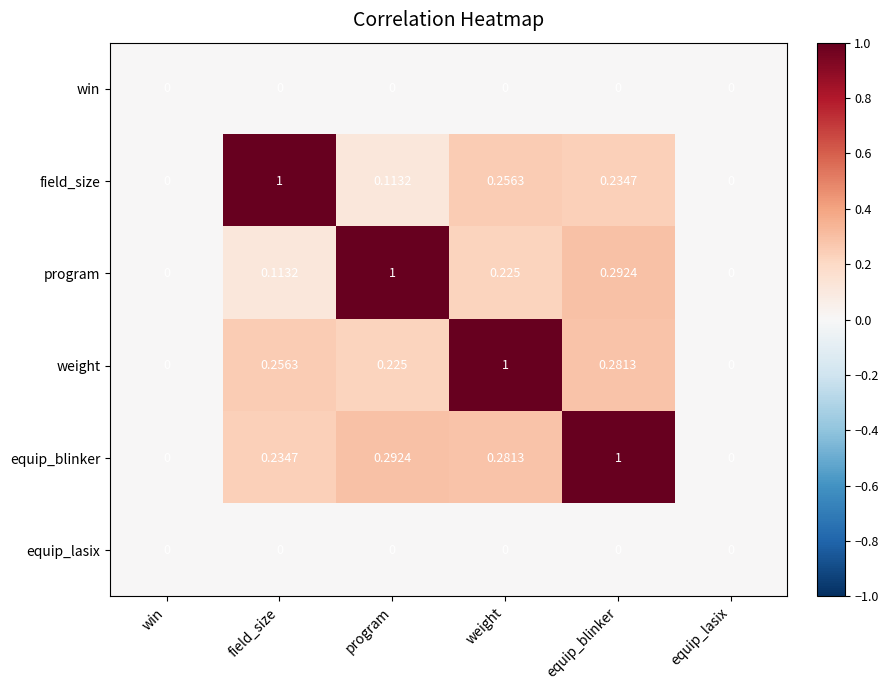

At which category is the sum across all series the highest?

equip_blinker